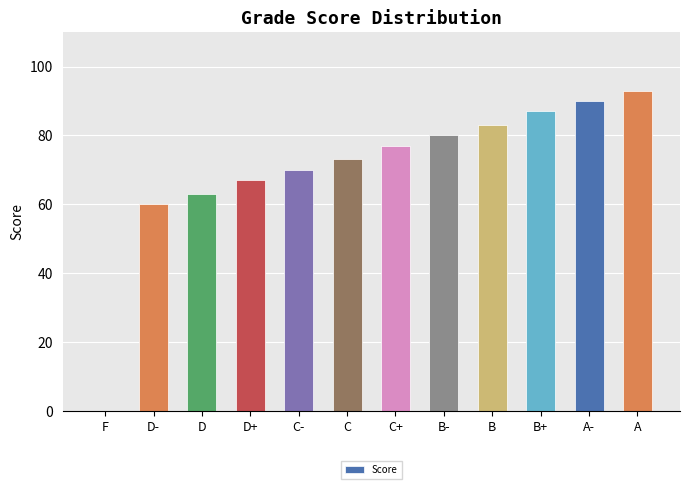

True or false: the data shows 118 at D+.

False